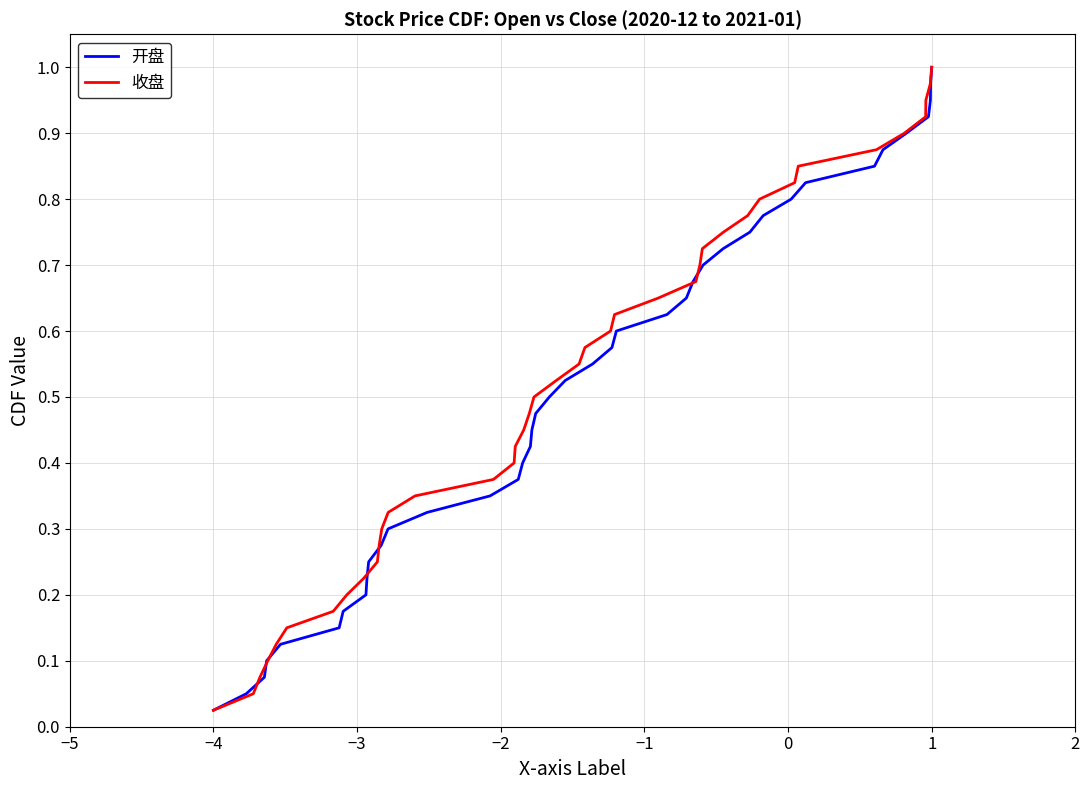

Rank the series by their maximum value, from lowest to highest.

开盘, 收盘